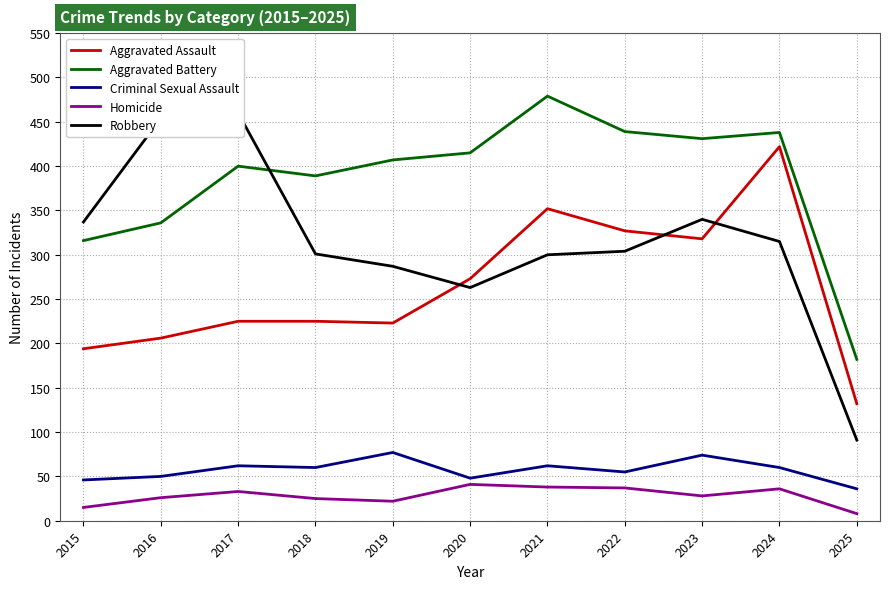

At how many categories does at least one series exceed 265?

10